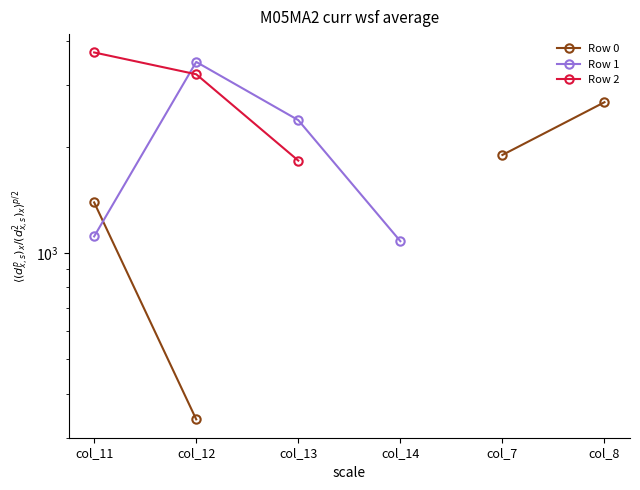

What are all the series names shown in the legend?

Row 0, Row 1, Row 2